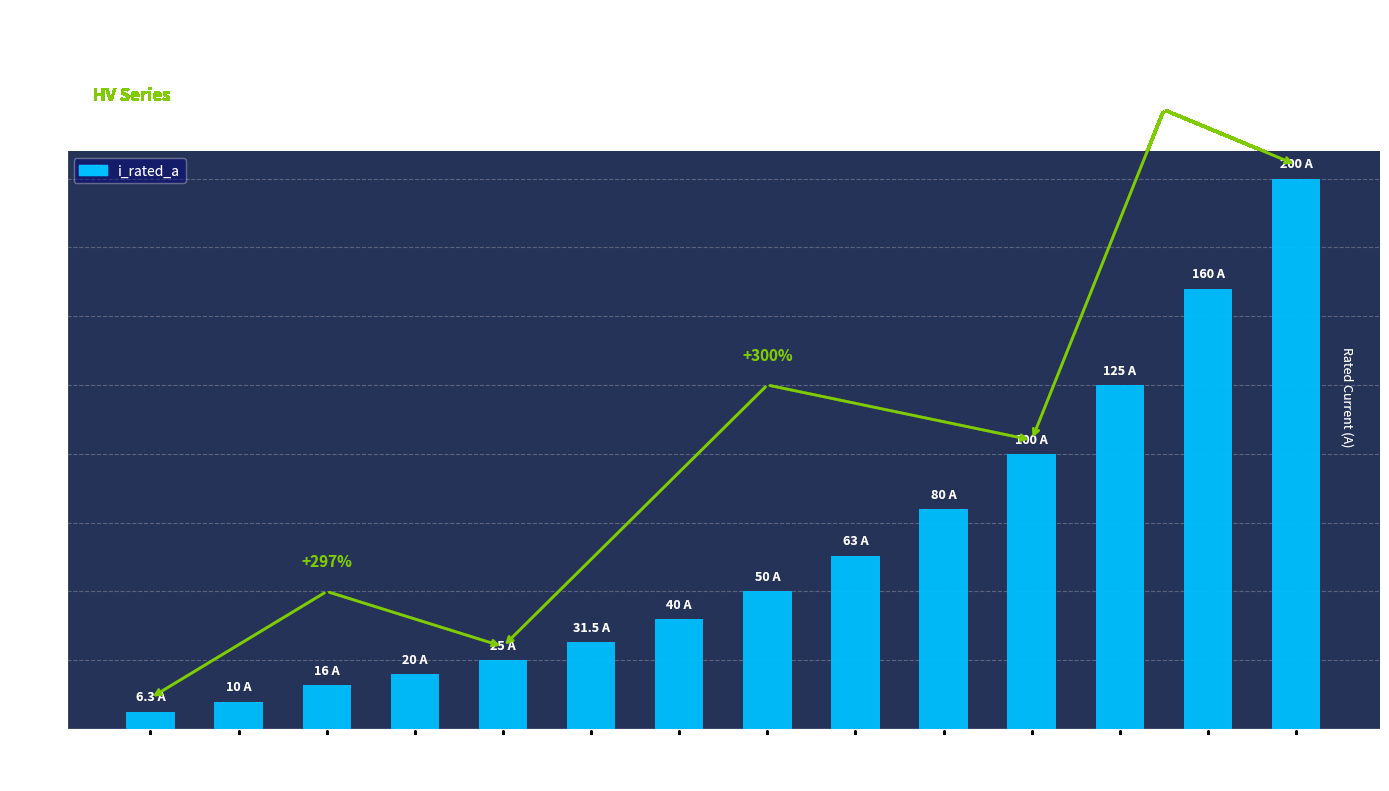

Is it true that the value at HV 125A is 78.8?

False